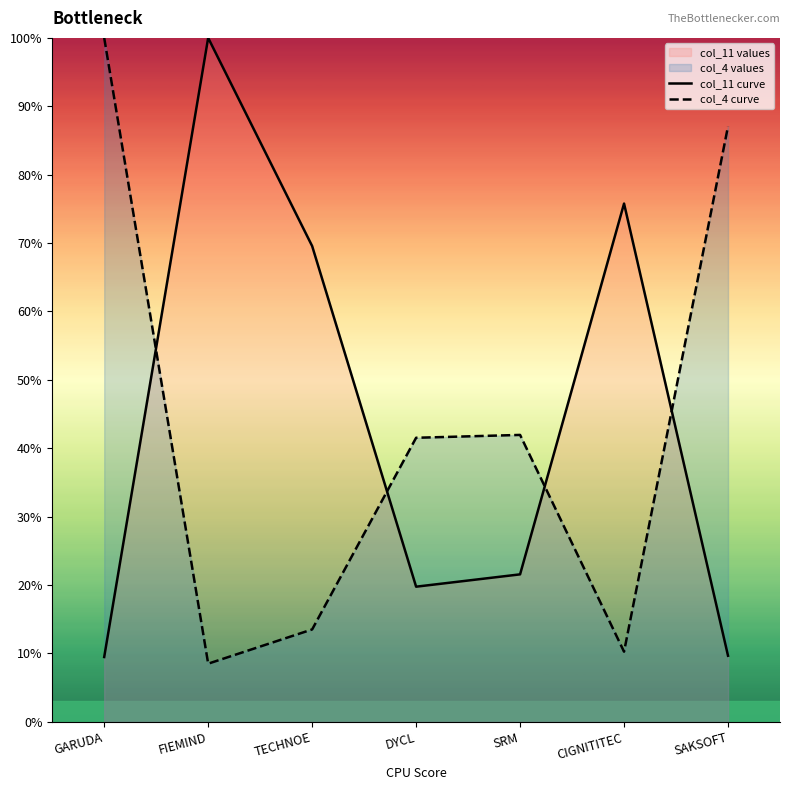

What position from the left is SRM?

5